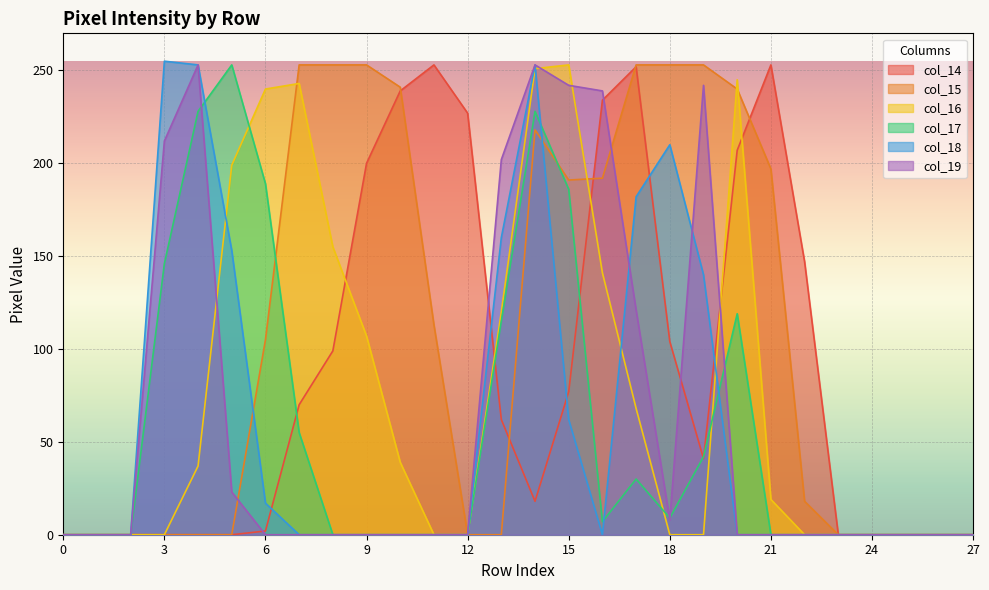

How many values in the col_19 series exceed 0?

10